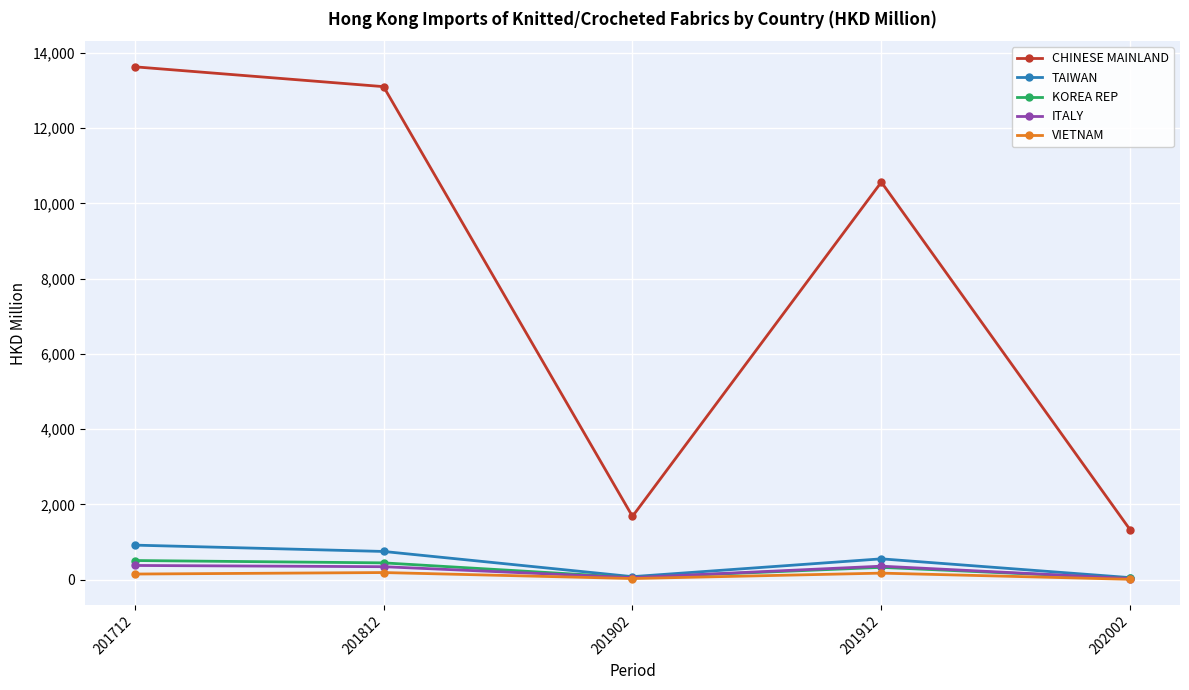

True or false: VIETNAM has more than 2 points higher than both neighbors.

False